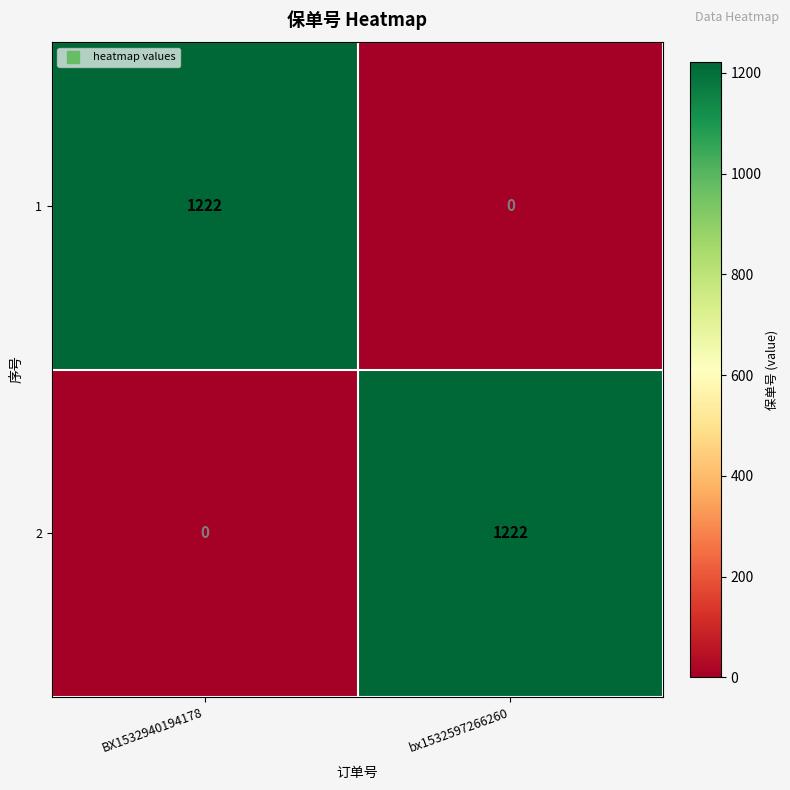

What is the total value across all series at bx1532597266260?

1222